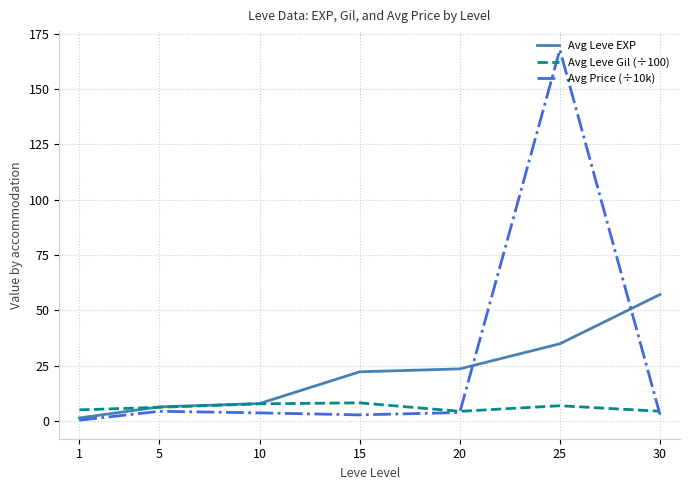

What is the sum of all Avg Leve Gil (÷100) values?

42.5